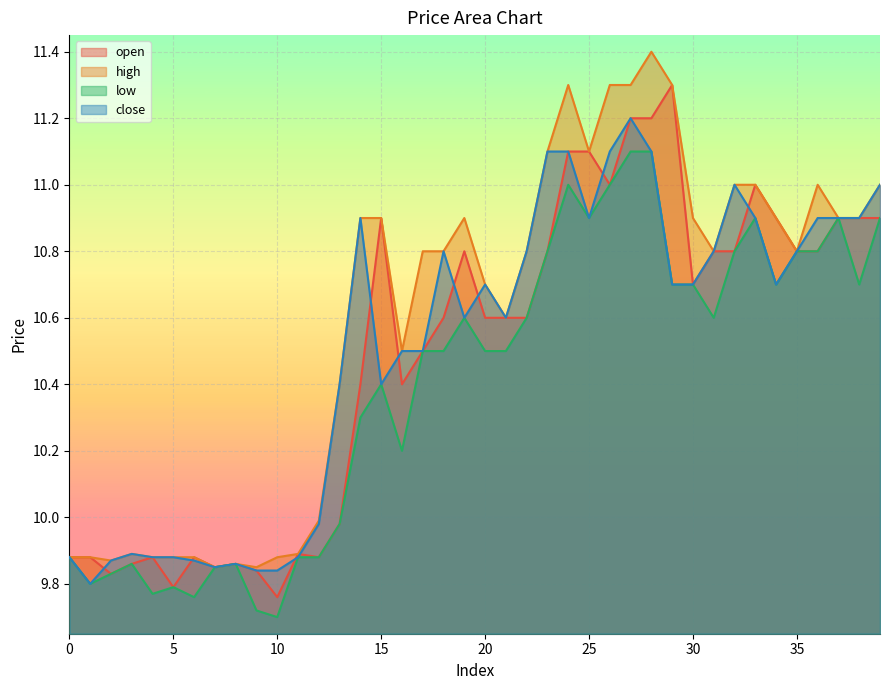

At which label does close reach its peak?

27